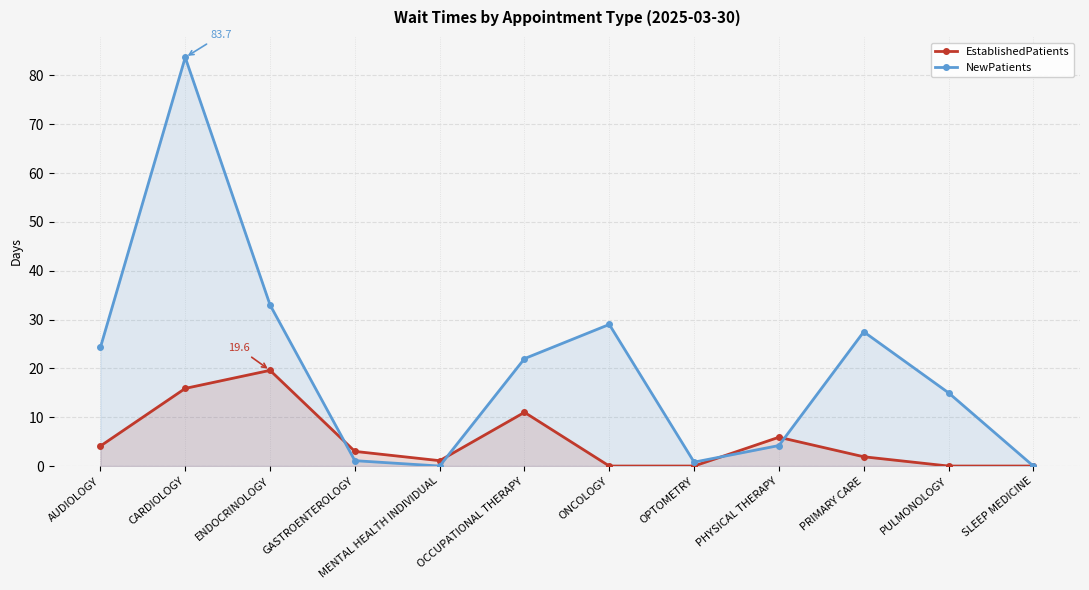

What is the label of the 8th point from the right?

MENTAL HEALTH INDIVIDUAL